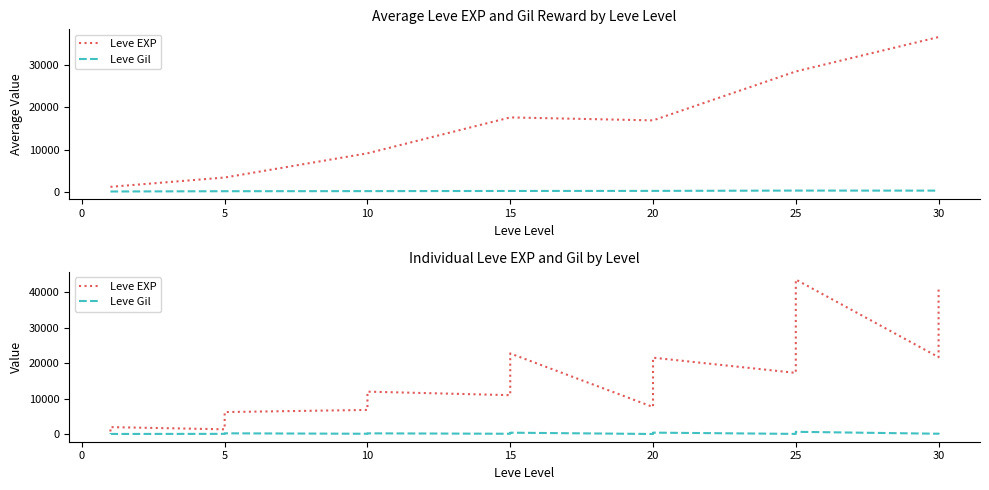

Rank the series at 30 from highest to lowest value.

Leve EXP, Leve Gil